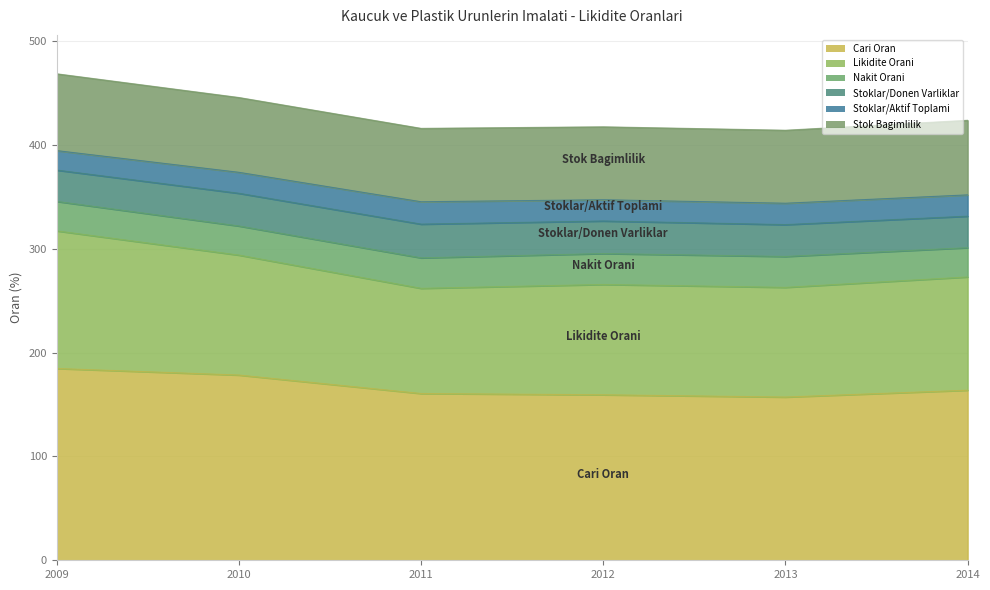

True or false: Stoklar/Aktif Toplami and Likidite Orani cross at least once.

False